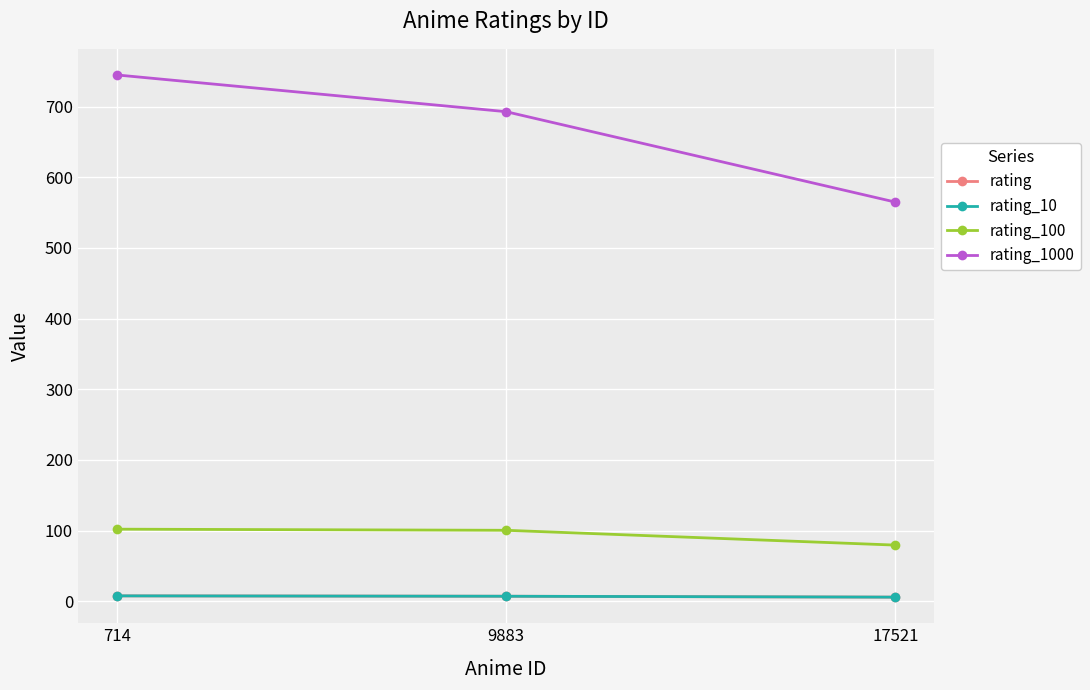

How many lines are shown in the chart?

4